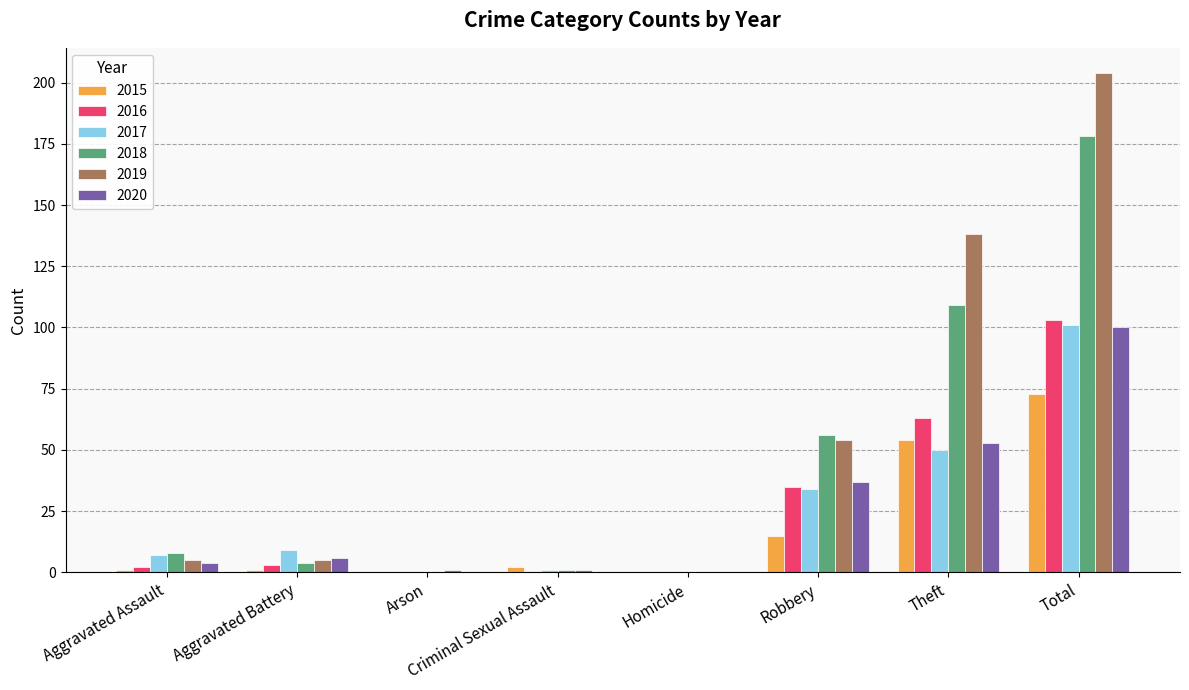

What is the sum of all 2015 values?

146